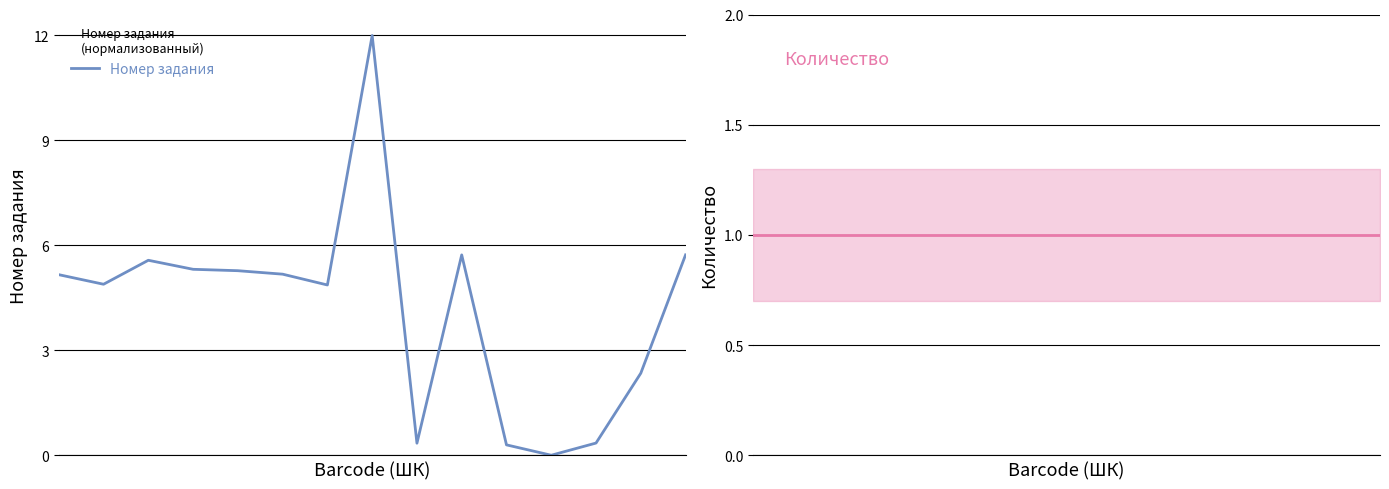

How many data points does each series have?

15